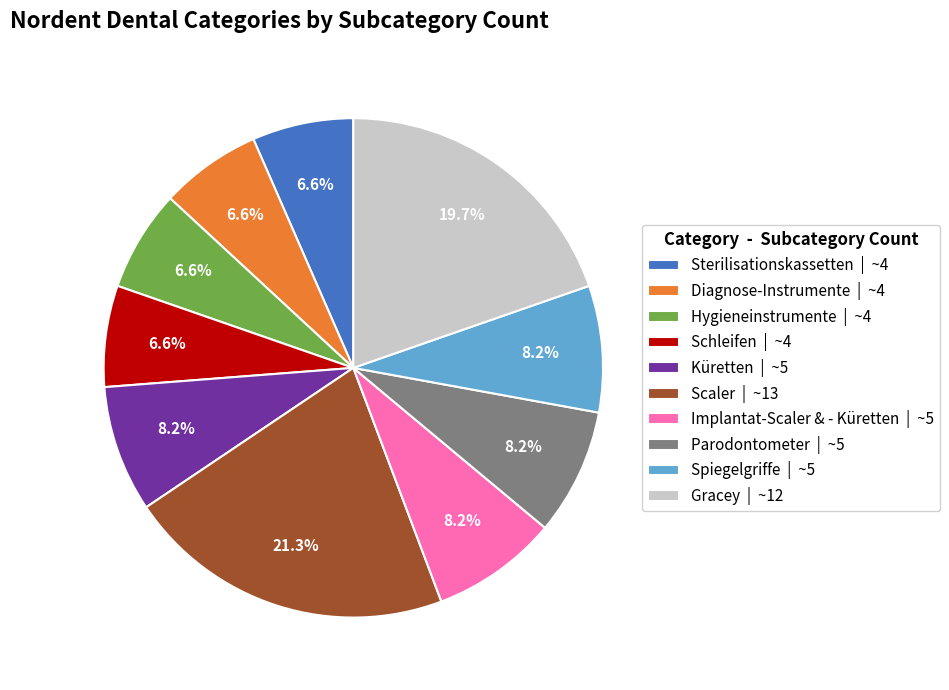

How much of the chart is everything except Gracey?

80.3%